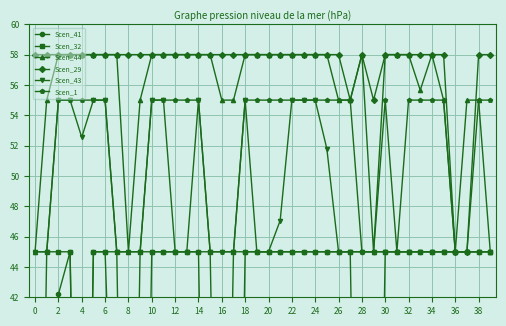

In Scen_1, how many points are higher than both neighbors (excluding endpoints)?

1